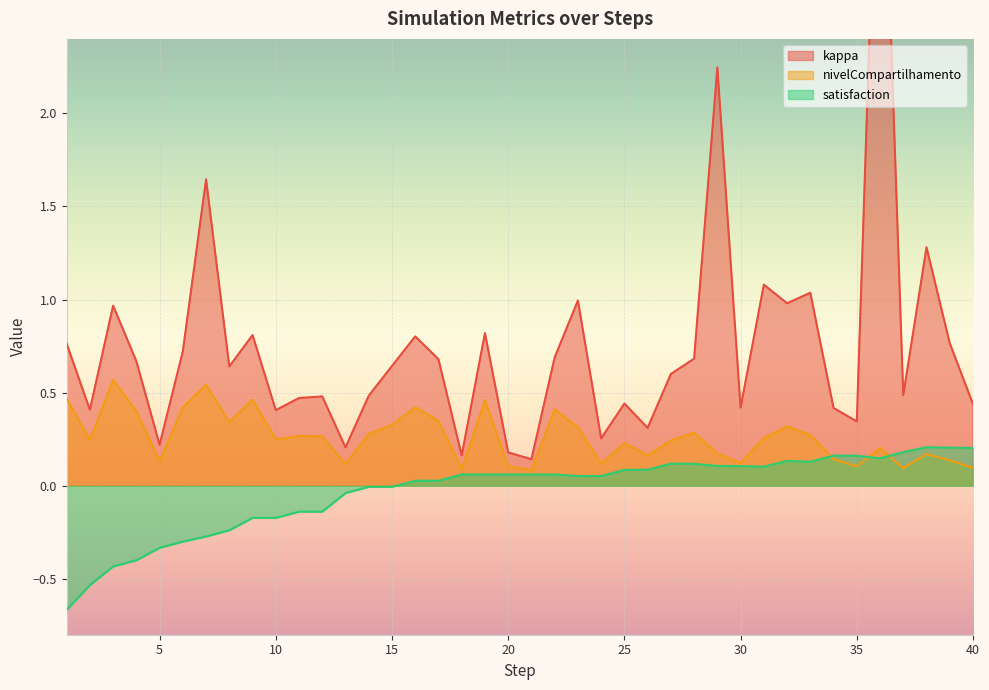

Reading right to left, what are all the values shown in this chart?

kappa: 40=0.4	39=0.8	38=1.3	37=0.5	36=4.1	35=0.3	34=0.4	33=1.0	32=1.0	31=1.1	30=0.4	29=2.2	28=0.7	27=0.6	26=0.3	25=0.4	24=0.3	23=1.0	22=0.7	21=0.1	20=0.2	19=0.8	18=0.2	17=0.7	16=0.8	15=0.6	14=0.5	13=0.2	12=0.5	11=0.5	10=0.4	9=0.8	8=0.6	7=1.6	6=0.7	5=0.2	4=0.7	3=1.0	2=0.4	1=0.8
nivelCompartilhamento: 40=0.1	39=0.1	38=0.2	37=0.1	36=0.2	35=0.1	34=0.1	33=0.3	32=0.3	31=0.3	30=0.1	29=0.2	28=0.3	27=0.2	26=0.2	25=0.2	24=0.1	23=0.3	22=0.4	21=0.1	20=0.1	19=0.5	18=0.1	17=0.3	16=0.4	15=0.3	14=0.3	13=0.1	12=0.3	11=0.3	10=0.2	9=0.5	8=0.3	7=0.5	6=0.4	5=0.1	4=0.4	3=0.6	2=0.2	1=0.5
satisfaction: 40=0.2	39=0.2	38=0.2	37=0.2	36=0.1	35=0.2	34=0.2	33=0.1	32=0.1	31=0.1	30=0.1	29=0.1	28=0.1	27=0.1	26=0.1	25=0.1	24=0.1	23=0.1	22=0.1	21=0.1	20=0.1	19=0.1	18=0.1	17=0.0	16=0.0	15=-0.0	14=-0.0	13=-0.0	12=-0.1	11=-0.1	10=-0.2	9=-0.2	8=-0.2	7=-0.3	6=-0.3	5=-0.3	4=-0.4	3=-0.4	2=-0.5	1=-0.7